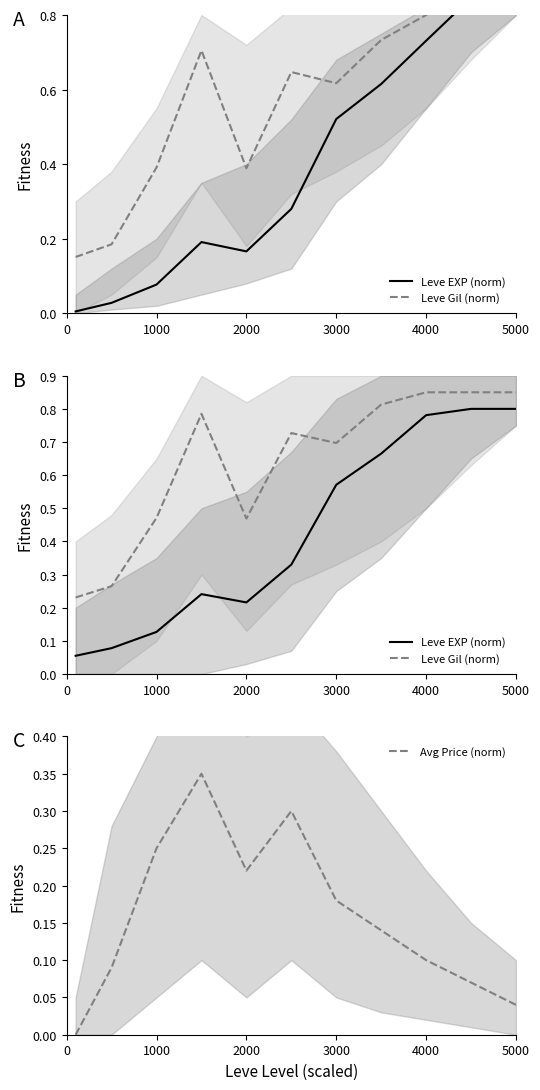

Is it true that Avg Price (norm) equals 0.1 at 1000?

False